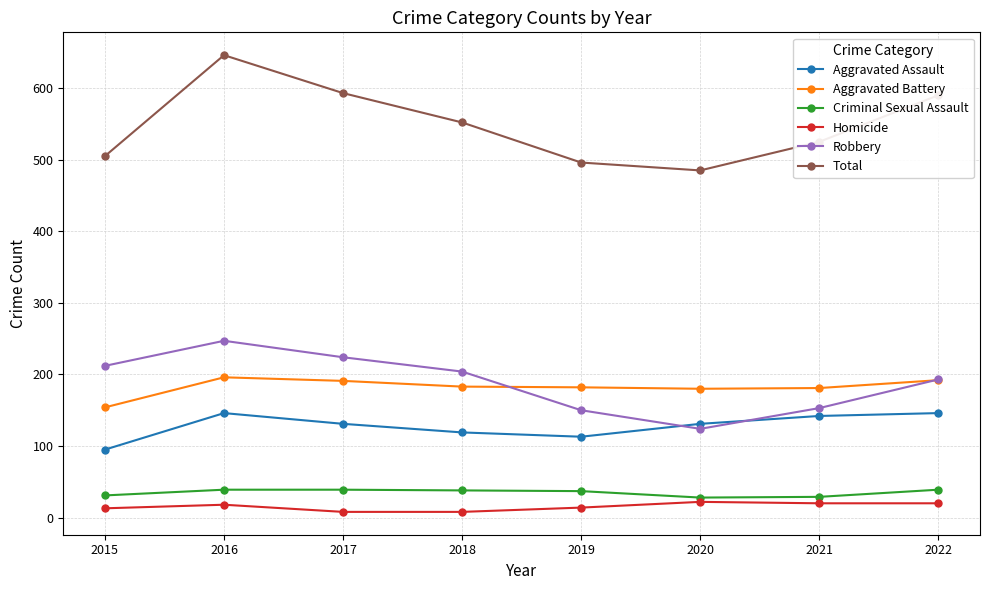

The value of Total at 2020 is 277. True or false?

False